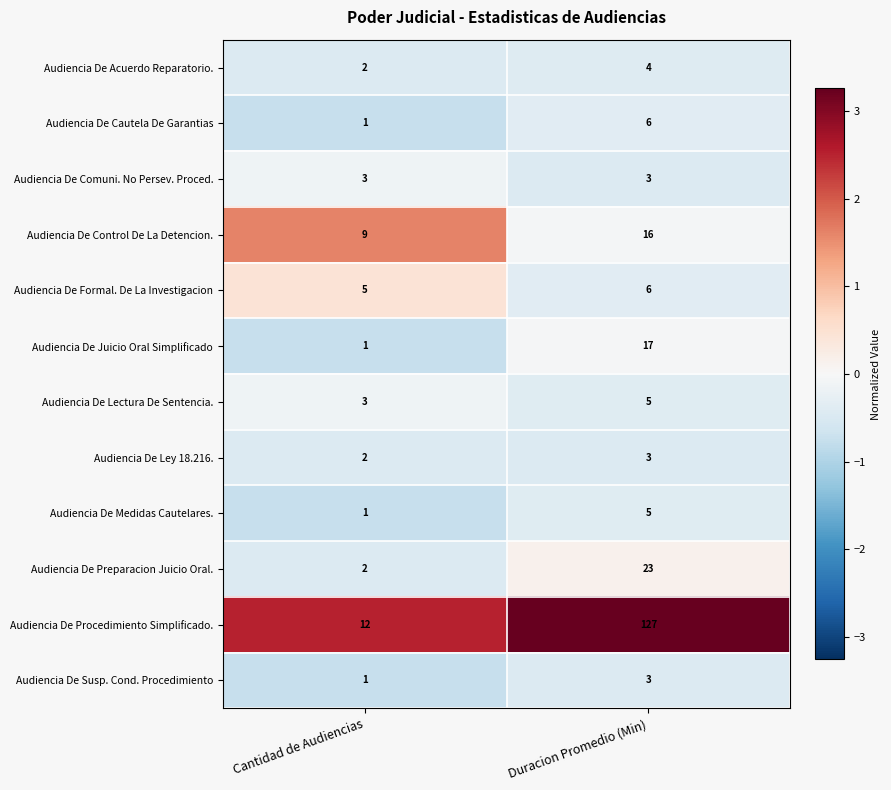

Reading right to left, transcribe all the data shown in this chart.

Audiencia De Acuerdo Reparatorio.: 4	2
Audiencia De Cautela De Garantias: 6	1
Audiencia De Comuni. No Persev. Proced.: 3	3
Audiencia De Control De La Detencion.: 16	9
Audiencia De Formal. De La Investigacion: 6	5
Audiencia De Juicio Oral Simplificado: 17	1
Audiencia De Lectura De Sentencia.: 5	3
Audiencia De Ley 18.216.: 3	2
Audiencia De Medidas Cautelares.: 5	1
Audiencia De Preparacion Juicio Oral.: 23	2
Audiencia De Procedimiento Simplificado.: 127	12
Audiencia De Susp. Cond. Procedimiento: 3	1